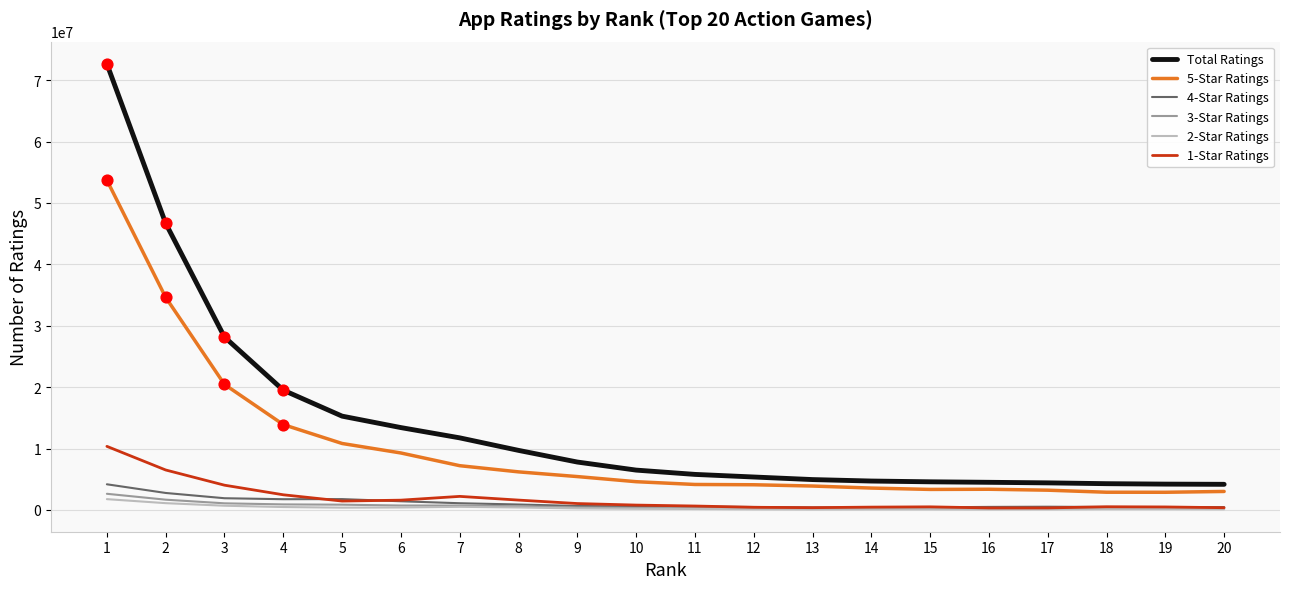

Which series has the largest total across all categories?

Total Ratings